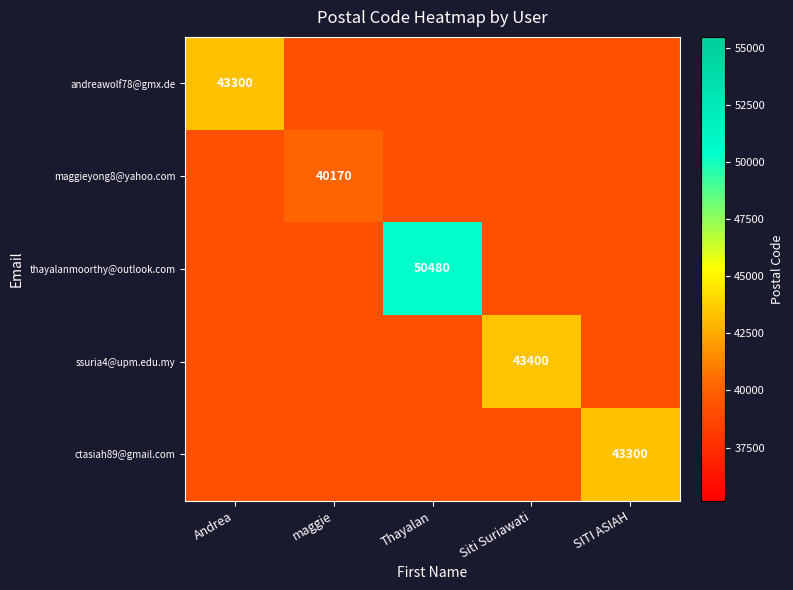

At which label does maggieyong8@yahoo.com reach its peak?

maggie